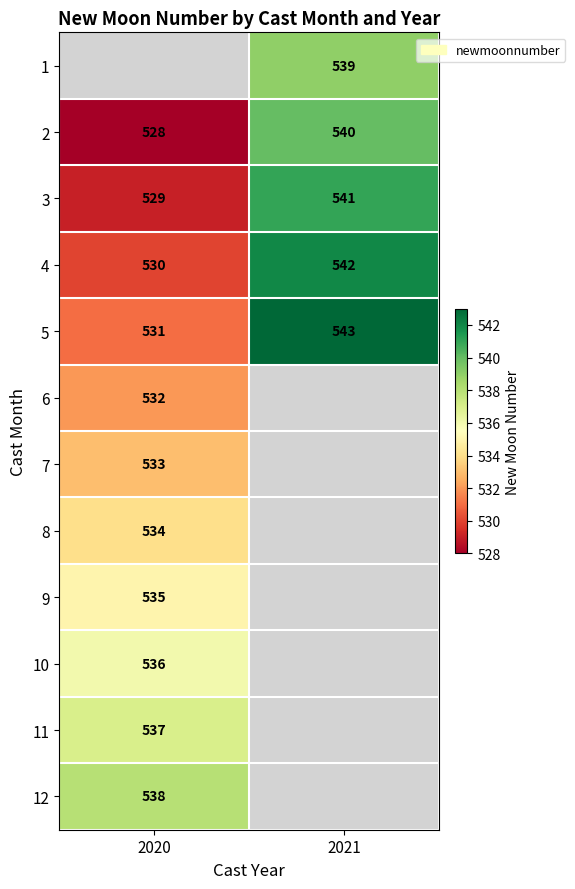

What is the sum of the 5 values at 2020 and 2021?

1074